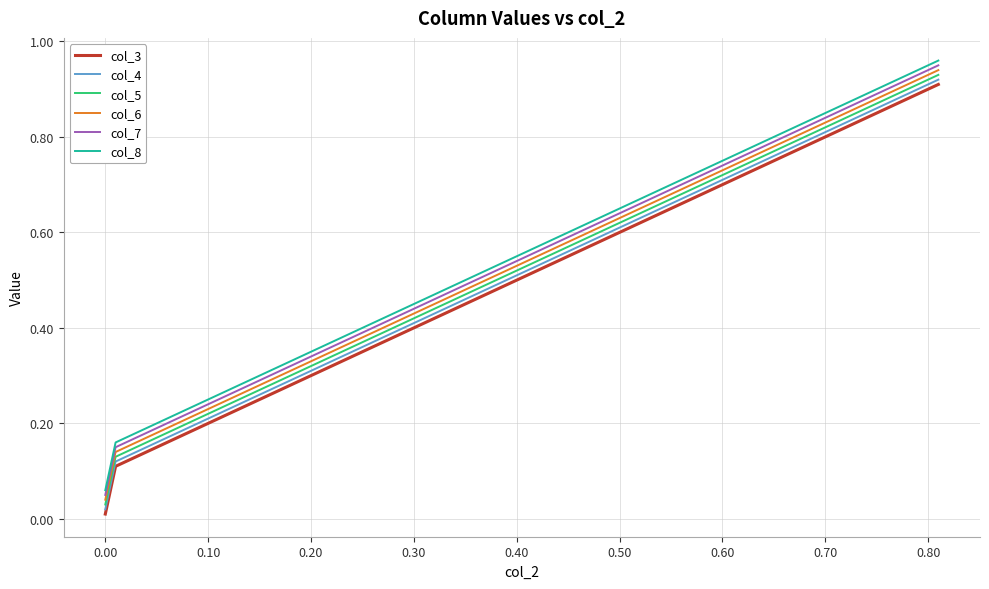

The value of col_8 at 0.40 is 0.5. True or false?

True